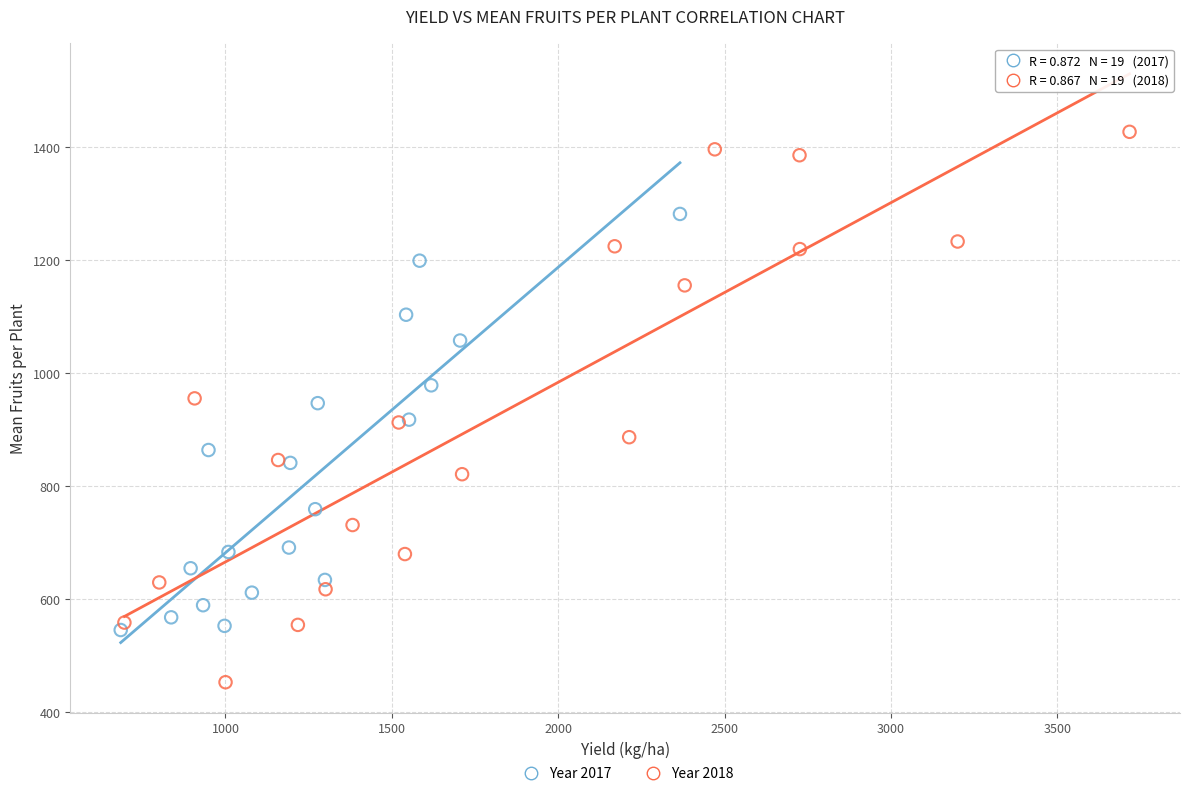

Which series contains the highest Y value?

Year 2018